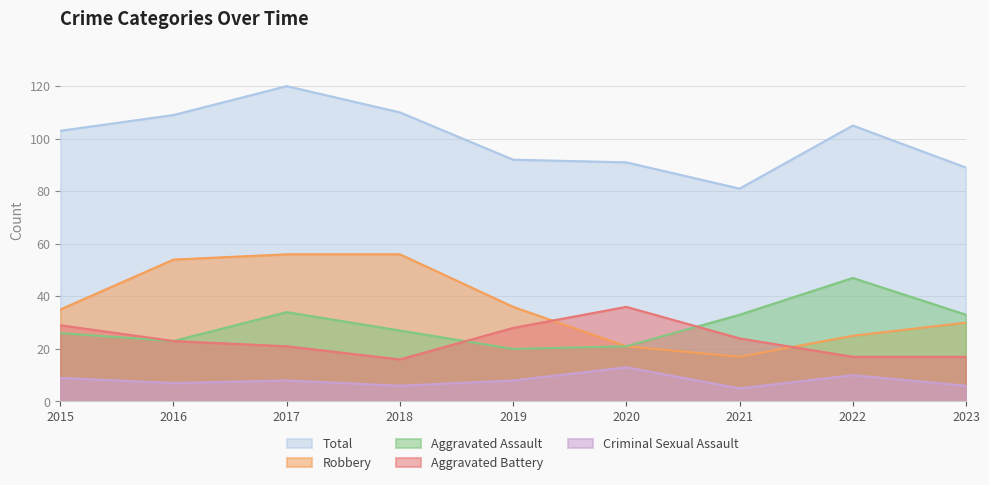

At how many categories does at least one series exceed 32?

9